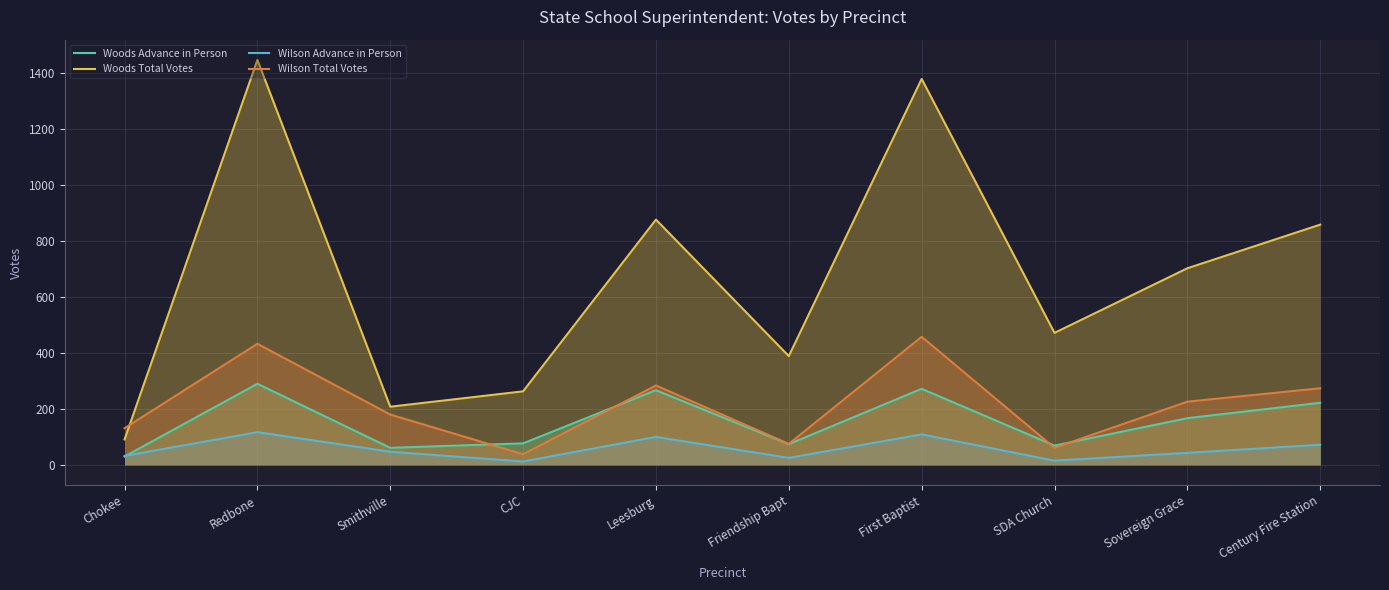

The Woods Advance in Person series shows 272 at First Baptist. True or false?

True